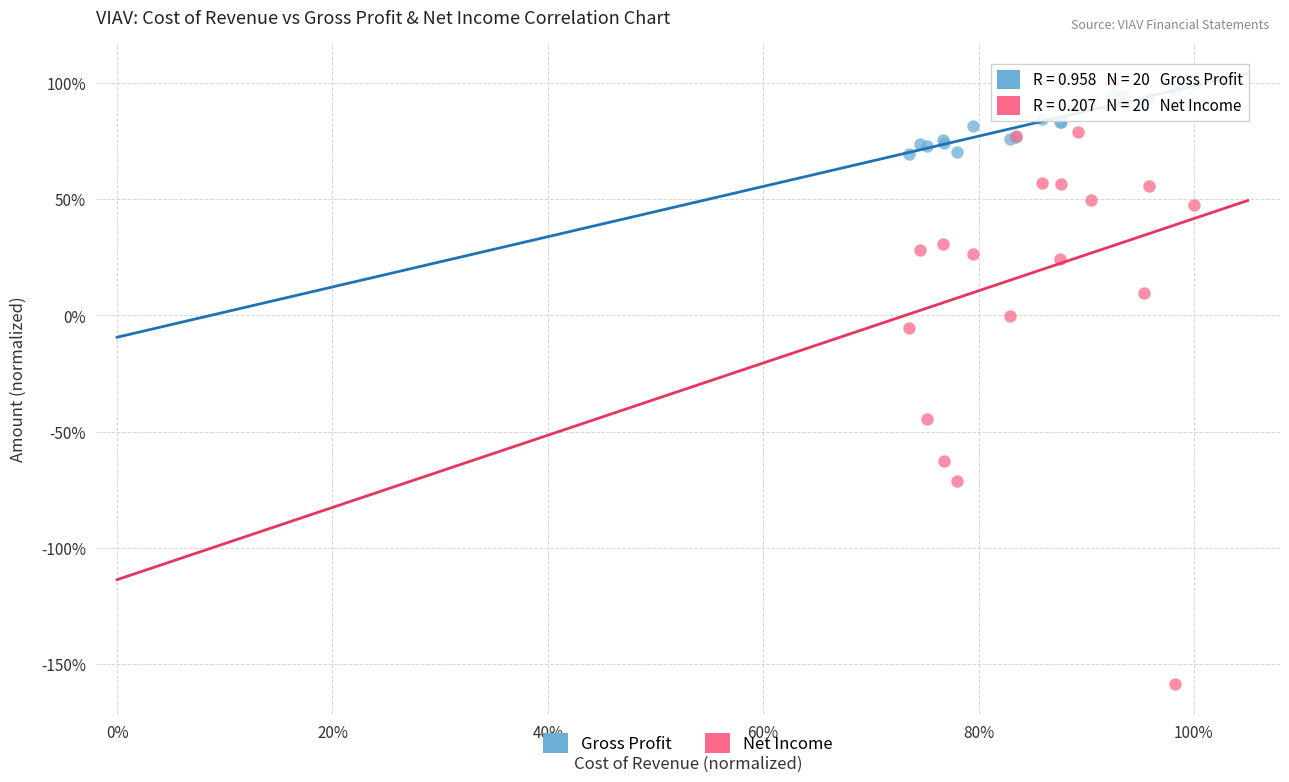

What are all the series names shown in the legend?

Gross Profit, Net Income